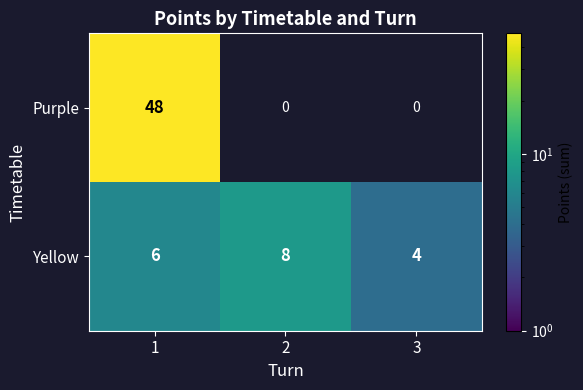

Count the Purple values in the range 0 to 48.

3